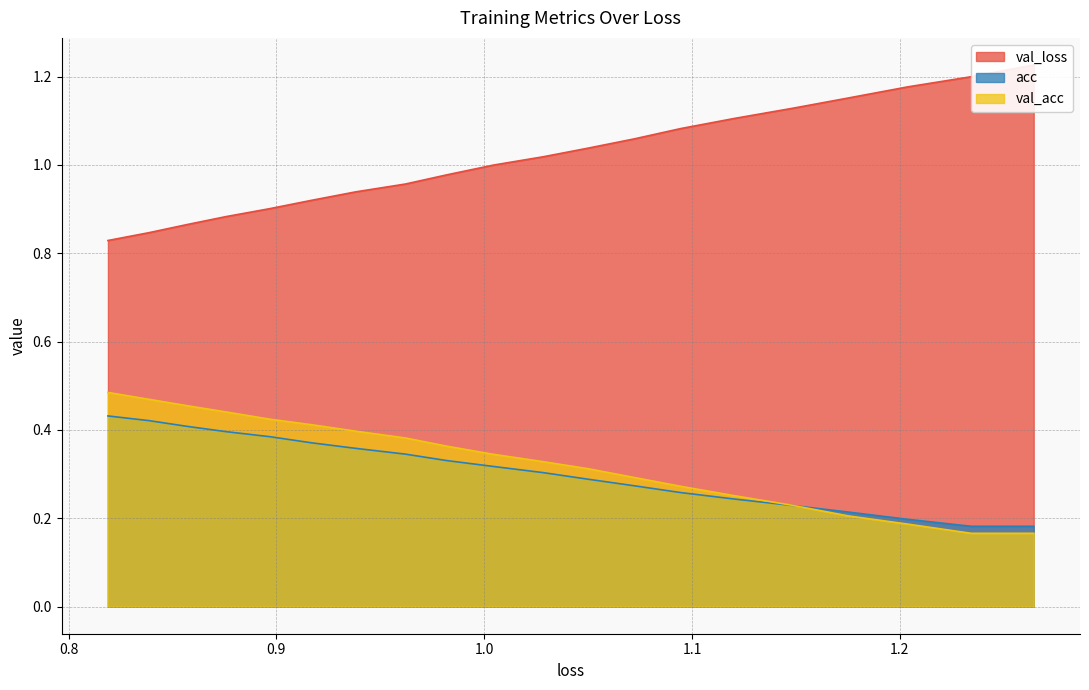

At which category does acc reach its first local valley?

1.2342874529499361